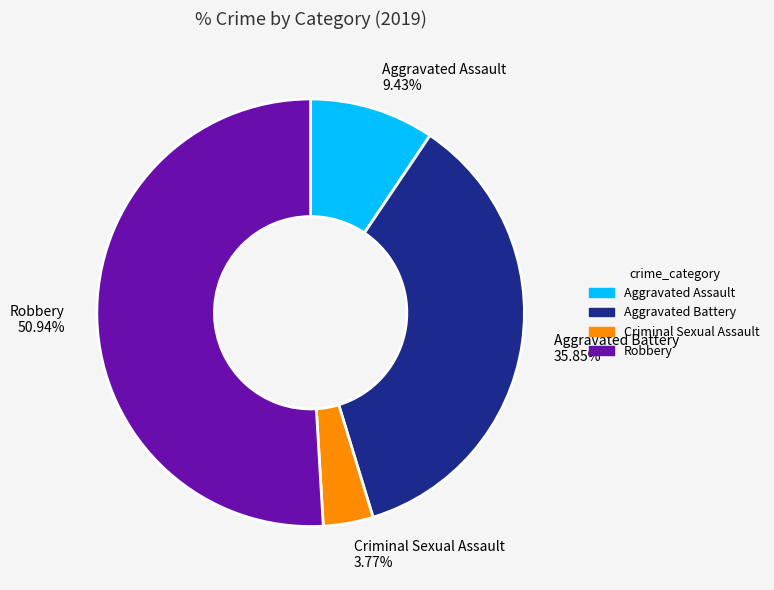

Rank the categories by value from highest to lowest.

Robbery, Aggravated Battery, Aggravated Assault, Criminal Sexual Assault